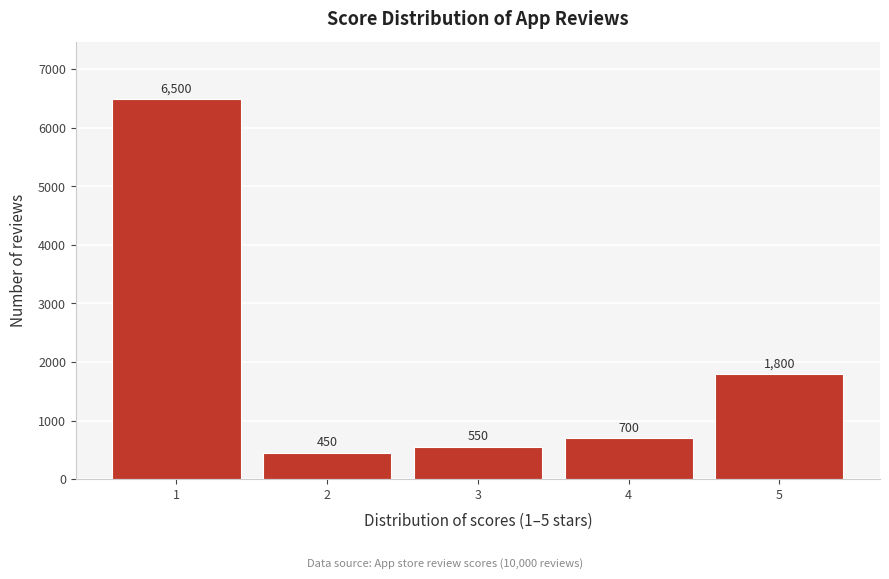

Reading left to right, what are all the values shown in this chart?

6500	450	550	700	1800